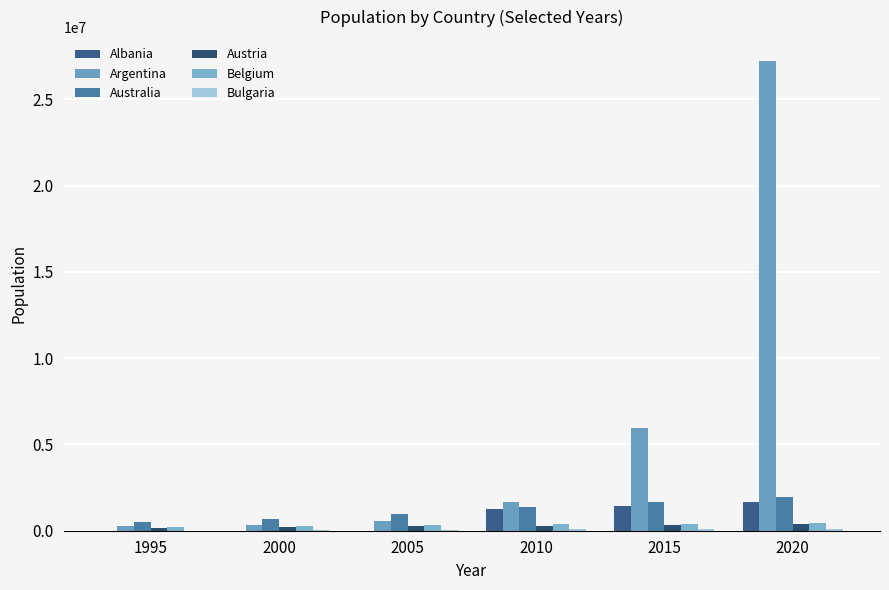

What value does the Australia series have at 2015?

1640230.0